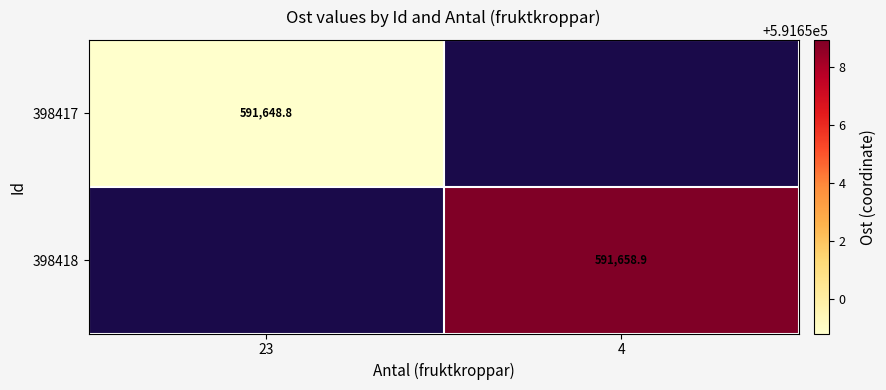

The value of 398418 at 4 is 591658.9. True or false?

True